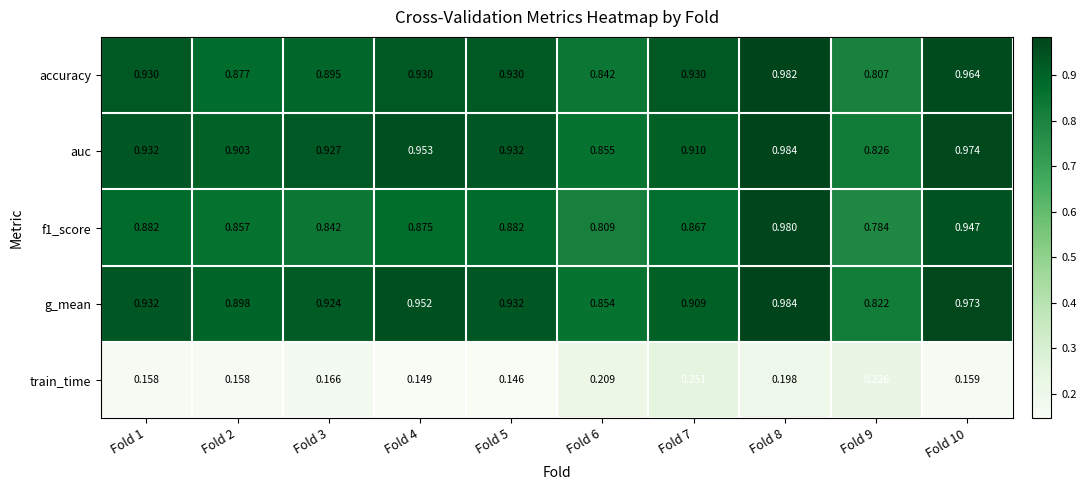

Rank the series at Fold 3 from lowest to highest value.

train_time, f1_score, accuracy, g_mean, auc